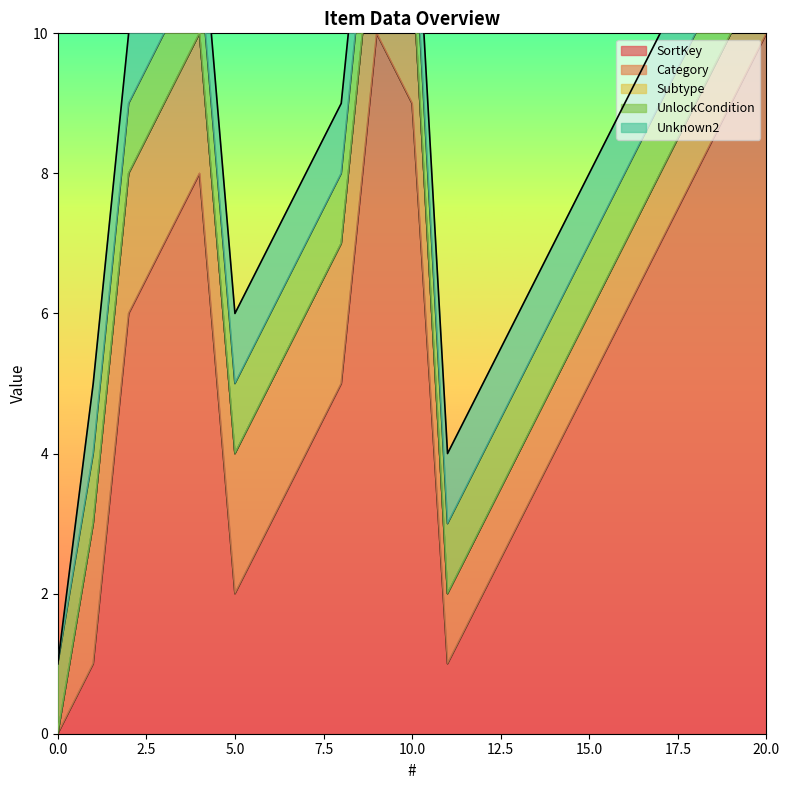

Does the chart have visible grid lines?

No